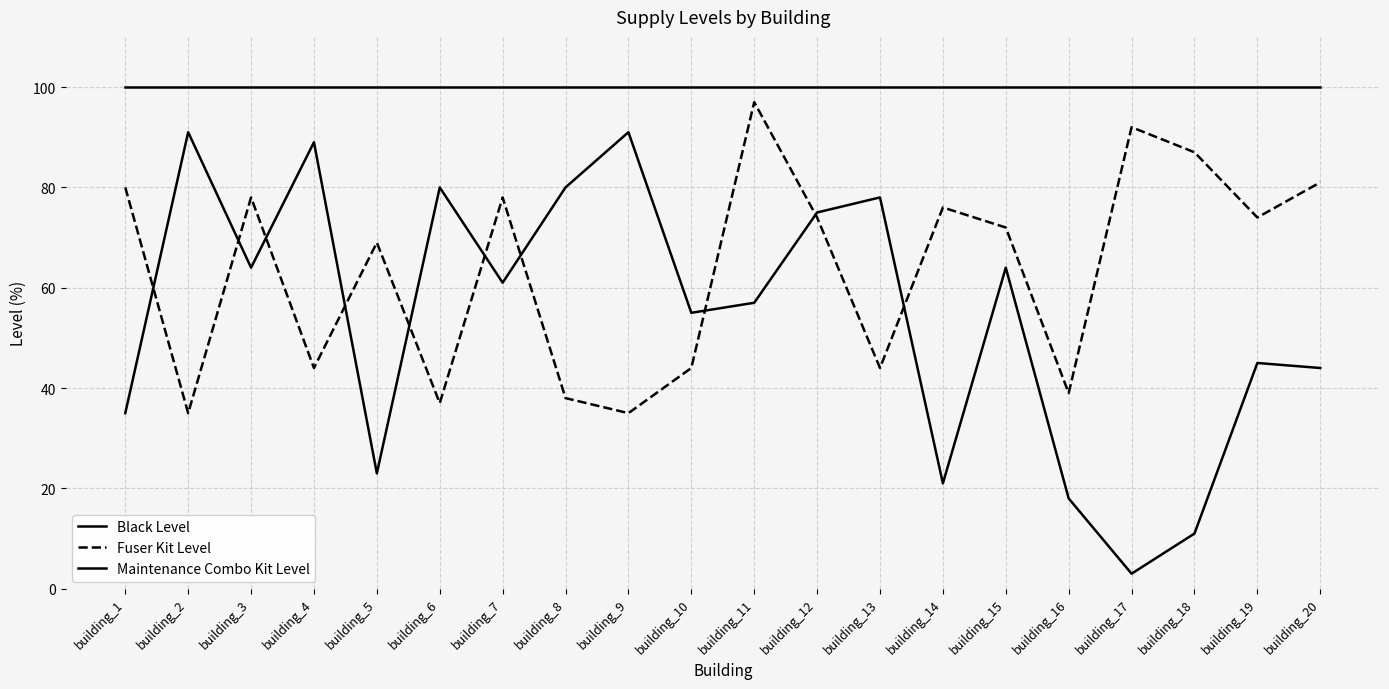

How many series are shown in this chart?

3